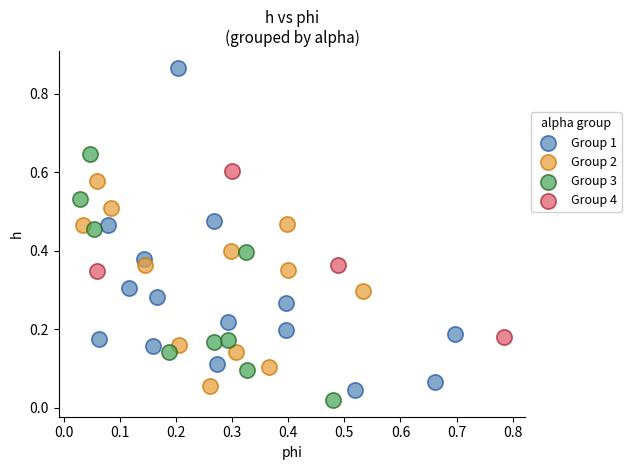

Which series has the largest Y range (max minus min)?

Group 1